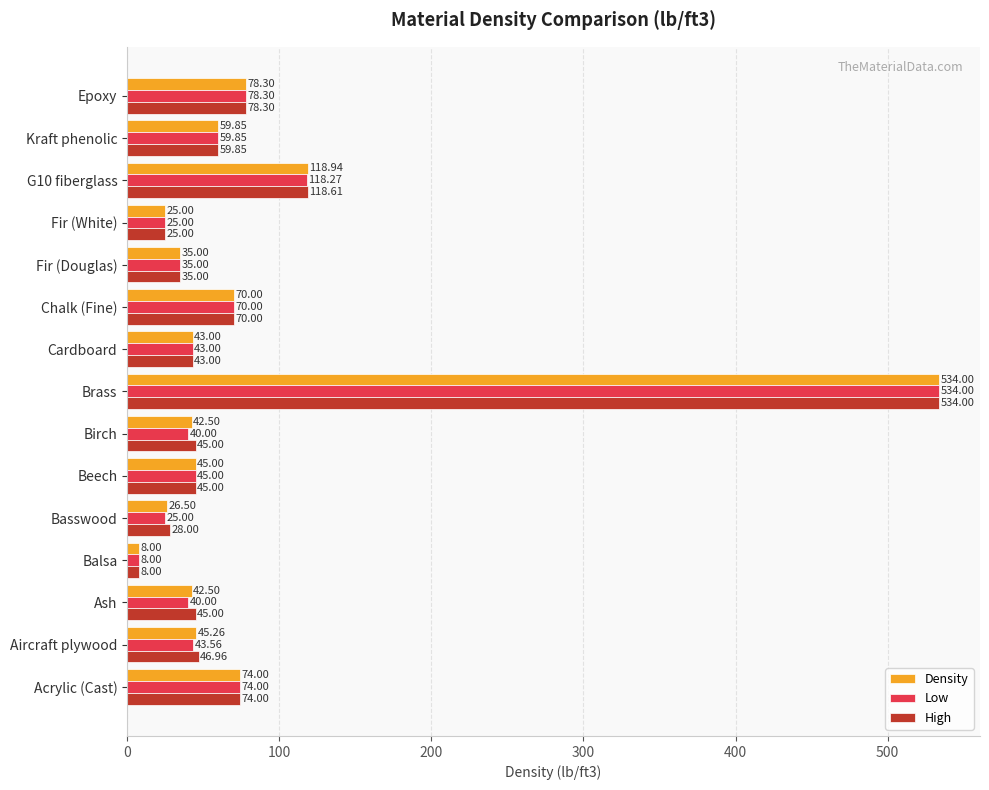

At G10 fiberglass, list the series in order from largest to smallest.

Density, High, Low